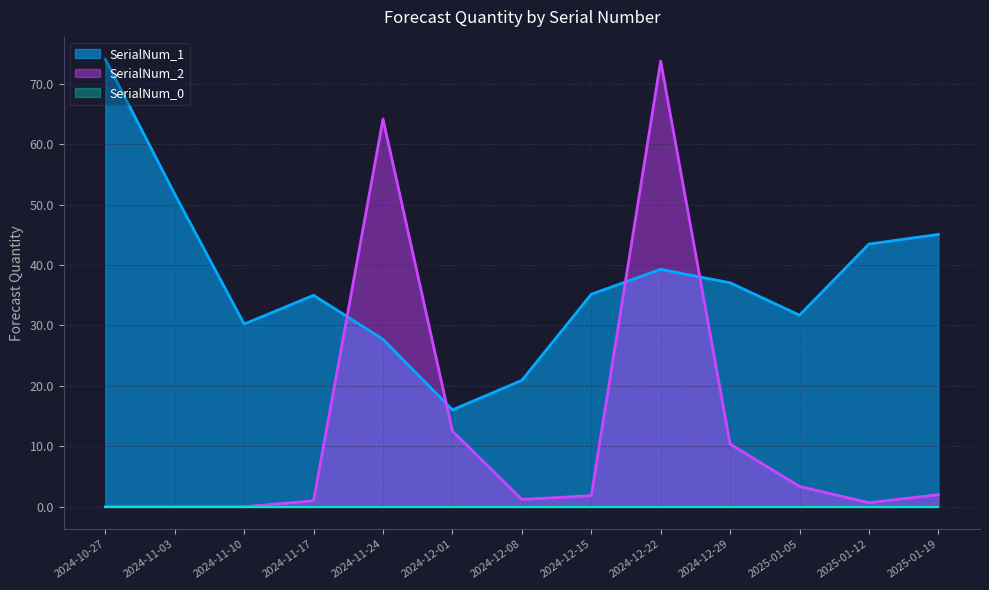

Which series has the largest total across all categories?

SerialNum_1